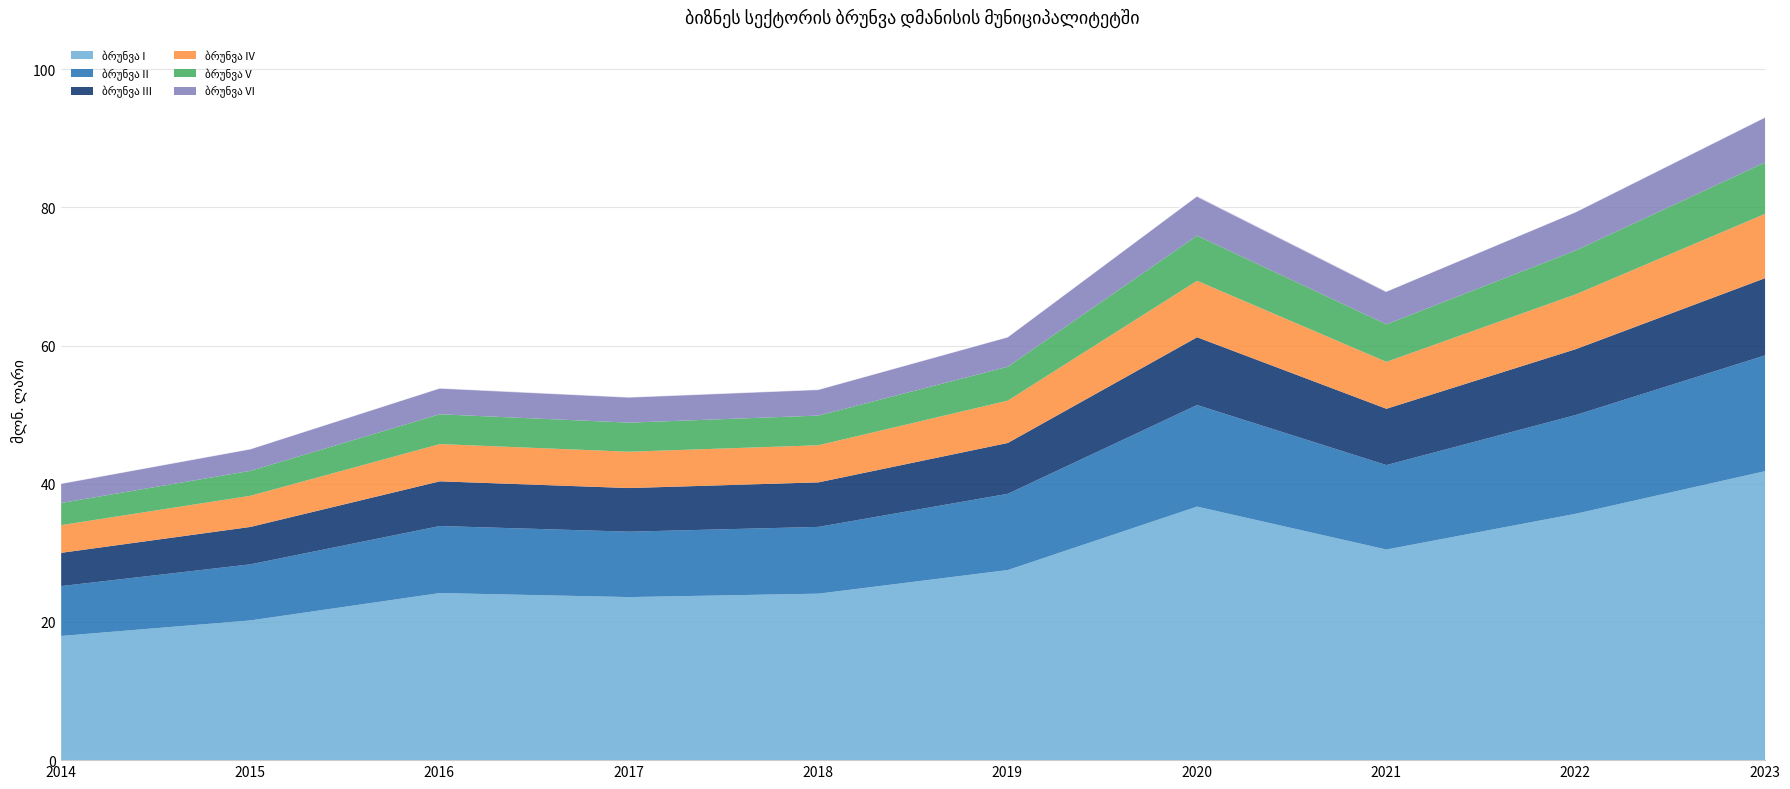

What is the change in value from 2015 to 2020?

+36.6